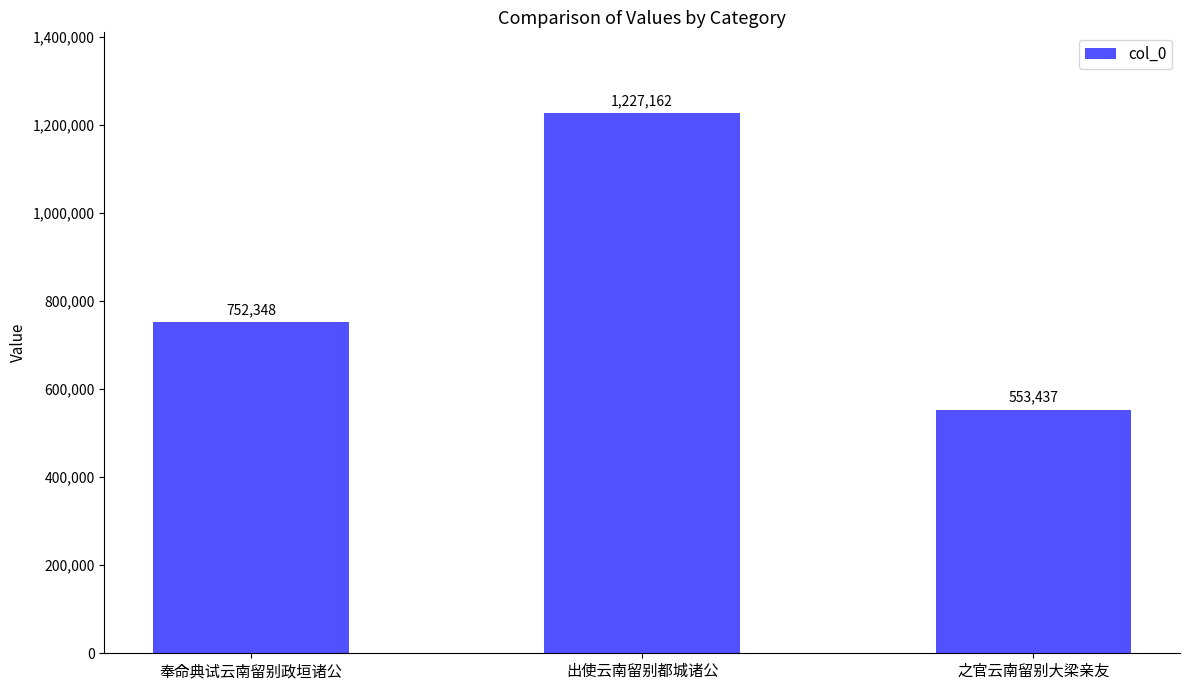

How many series are shown in this chart?

1